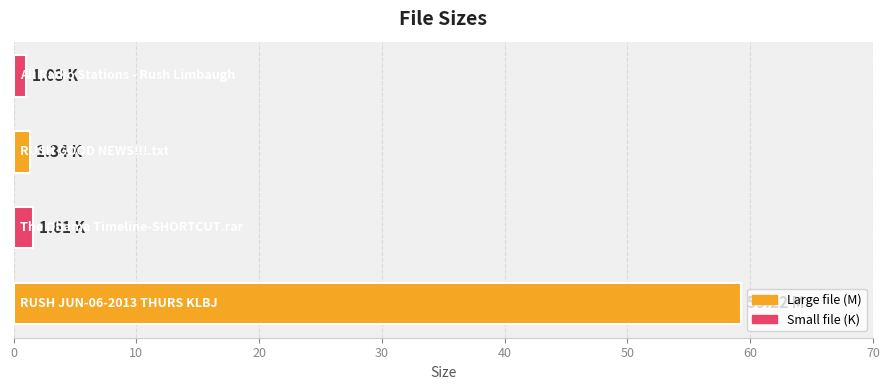

What is the sum of all values?

63.2